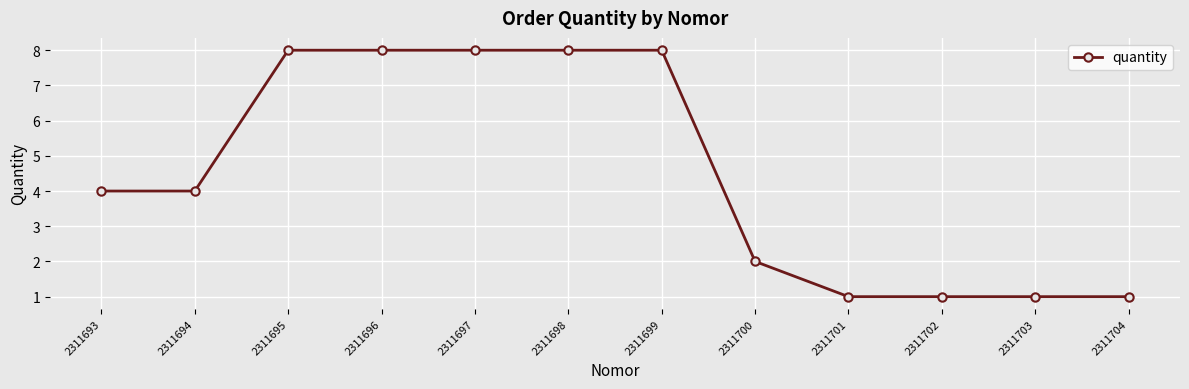

Is it true that the value at 2311695 is 13?

False